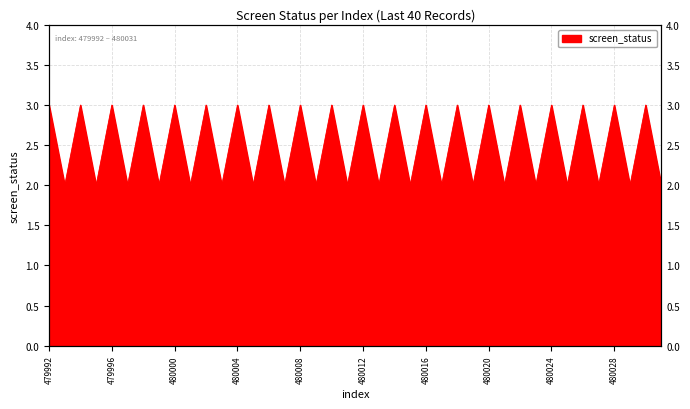

What is the value of the 11th point from the left?

3